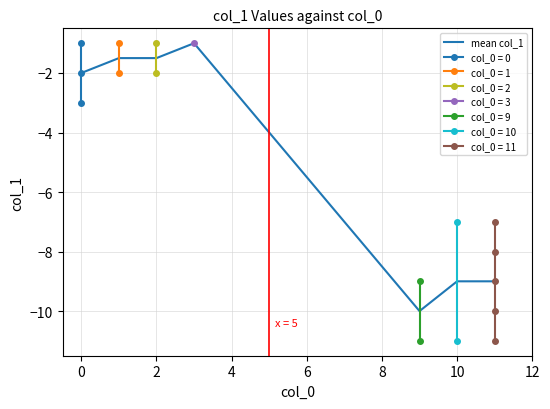

What is the difference between the maximum and minimum values?

9.0